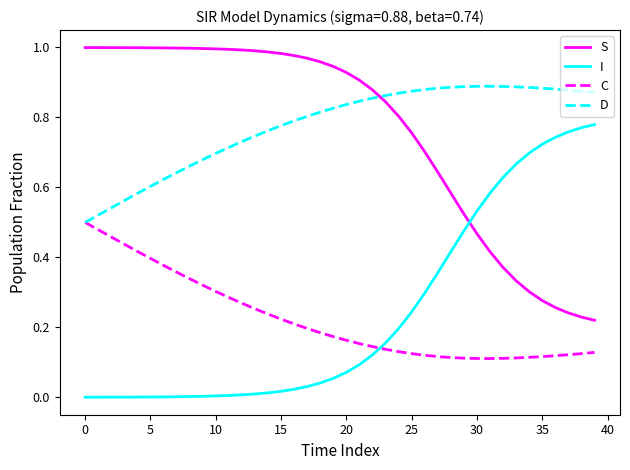

List the series in order of their peak value, highest first.

S, D, I, C